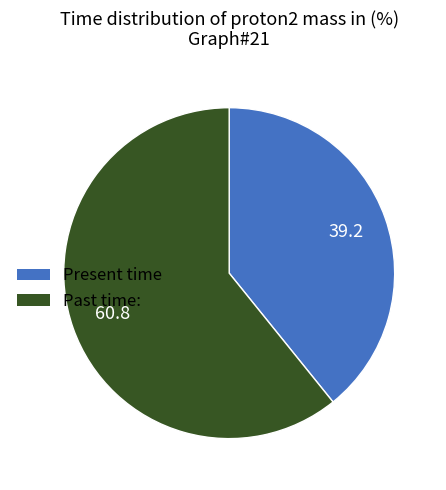

What is the ratio of the value at Present time to the value at Past time:?

0.6